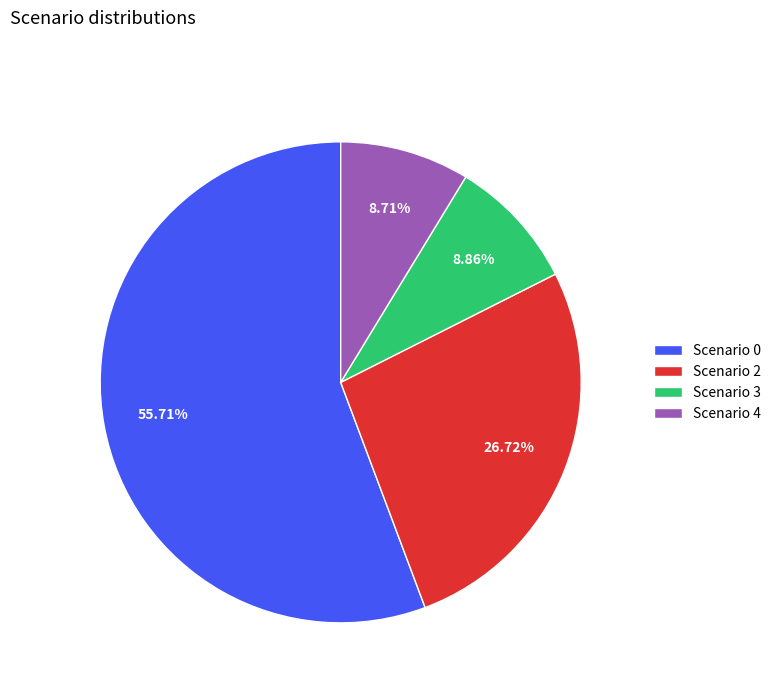

How many slices are in this pie chart?

4